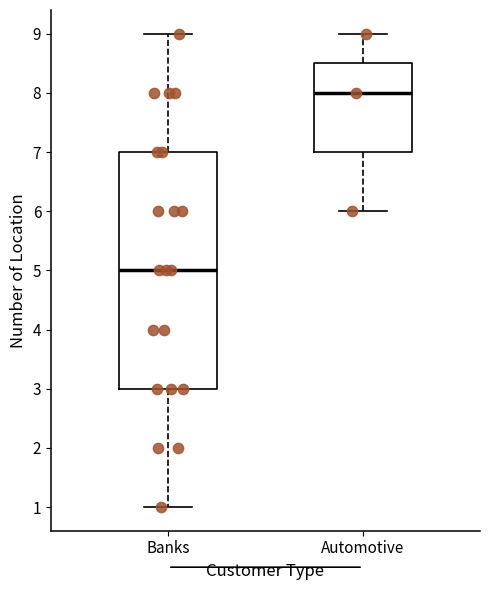

Reading left to right, transcribe this box plot: for each box, give where its median line is, the range the box spans, and where its two whiskers end, as read against the y-axis. The values are not printed on the chart, so give them approximately, as read against the axis.

Banks: median 5.0, box 3.0 to 7.0, whiskers 1.0 to 9.0
Automotive: median 8.0, box 7.0 to 8.5, whiskers 6.0 to 9.0